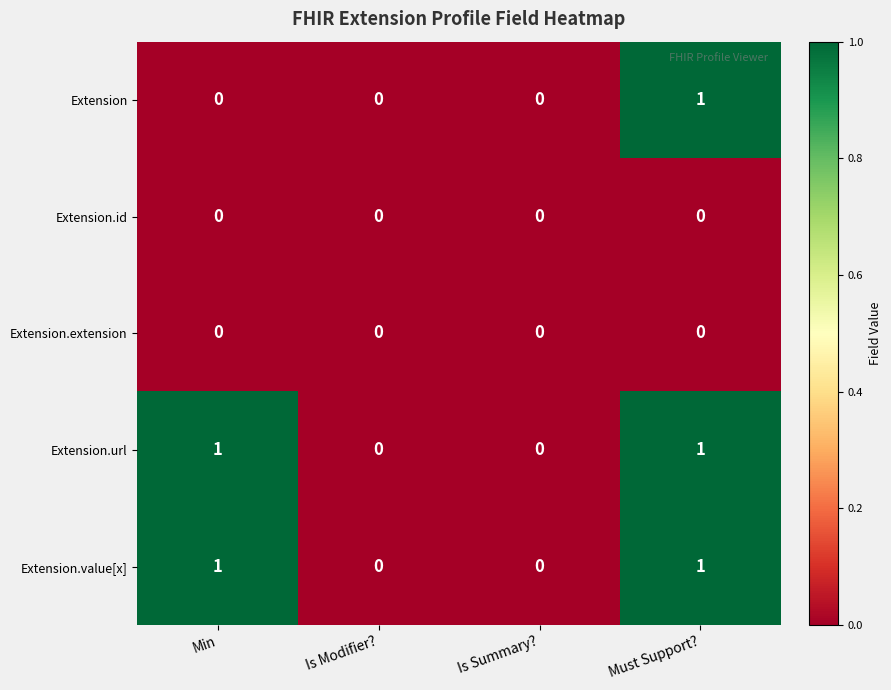

The value of Extension.extension at Is Modifier? is 0. True or false?

True